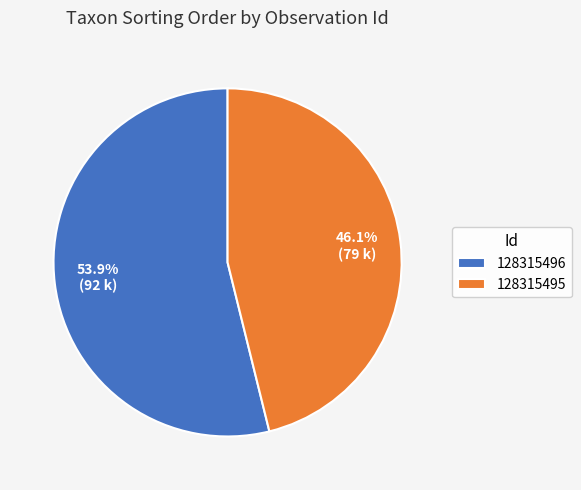

Between 128315495 and 128315496, which is larger?

128315496